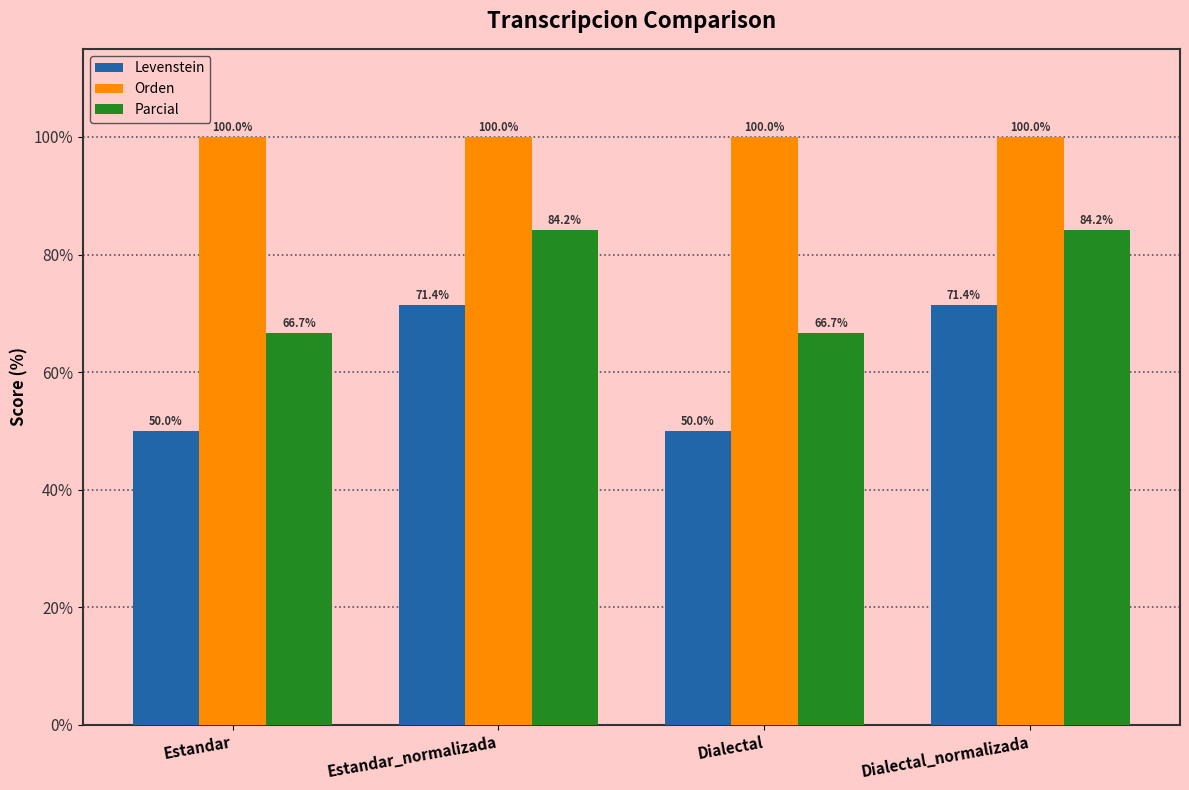

How many groups of bars are there?

4